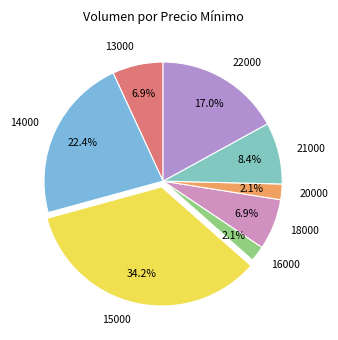

To the nearest percent, what portion does 14000 represent?

22%